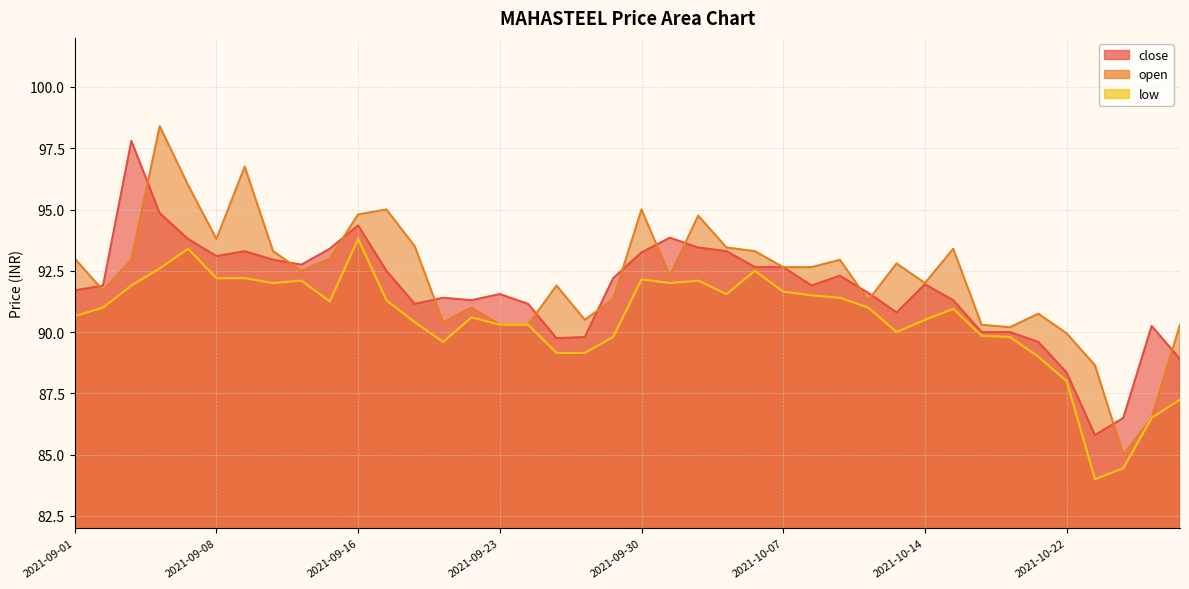

The value of close at 2021-09-13 is 93.0. True or false?

True